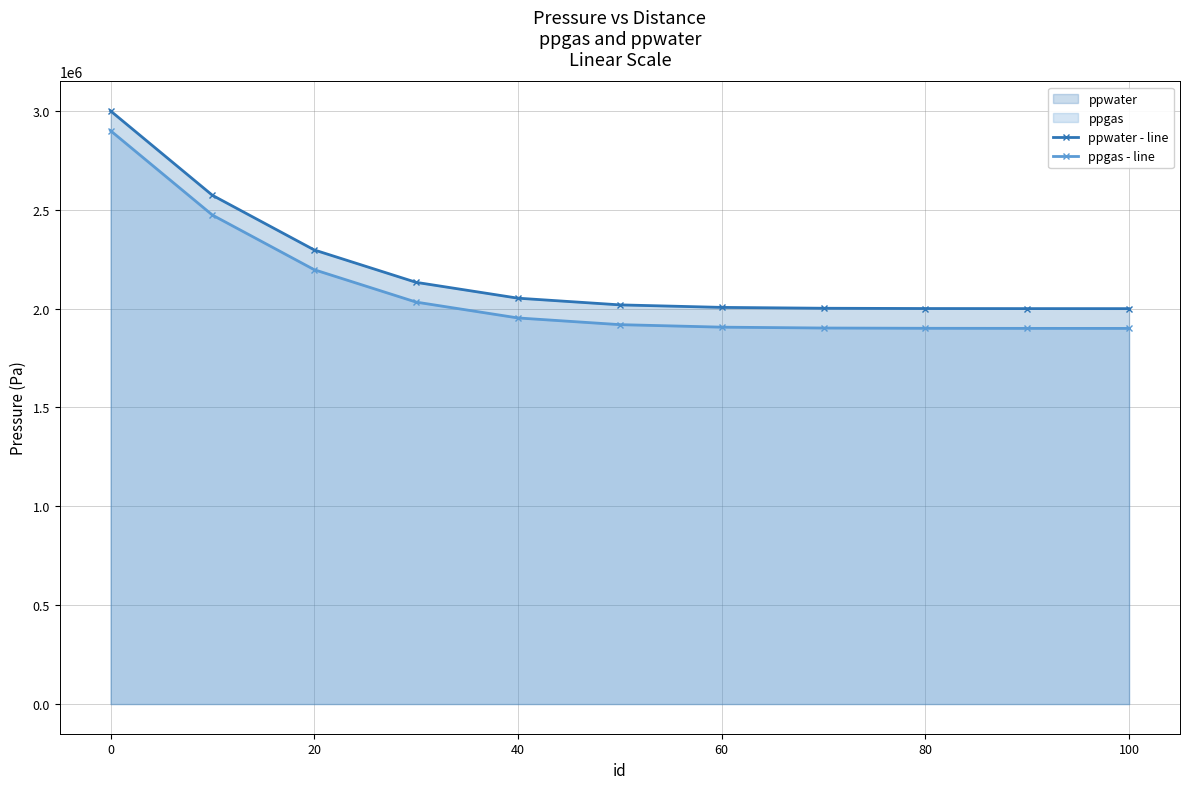

True or false: ppwater - line and ppgas - line intersect in this chart.

False